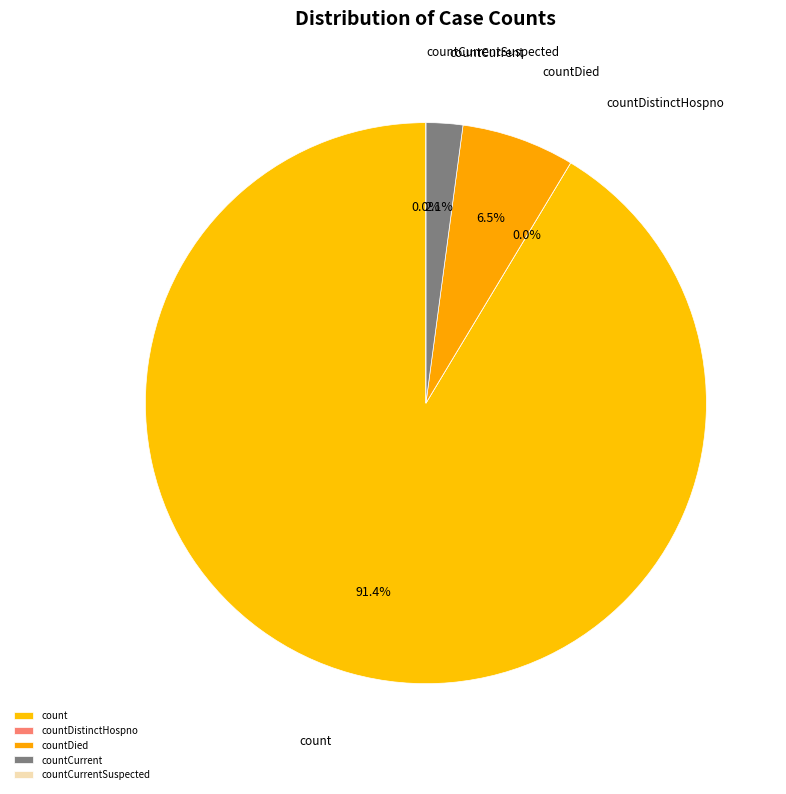

Rank the categories by value from lowest to highest.

countDistinctHospno, countCurrentSuspected, countCurrent, countDied, count